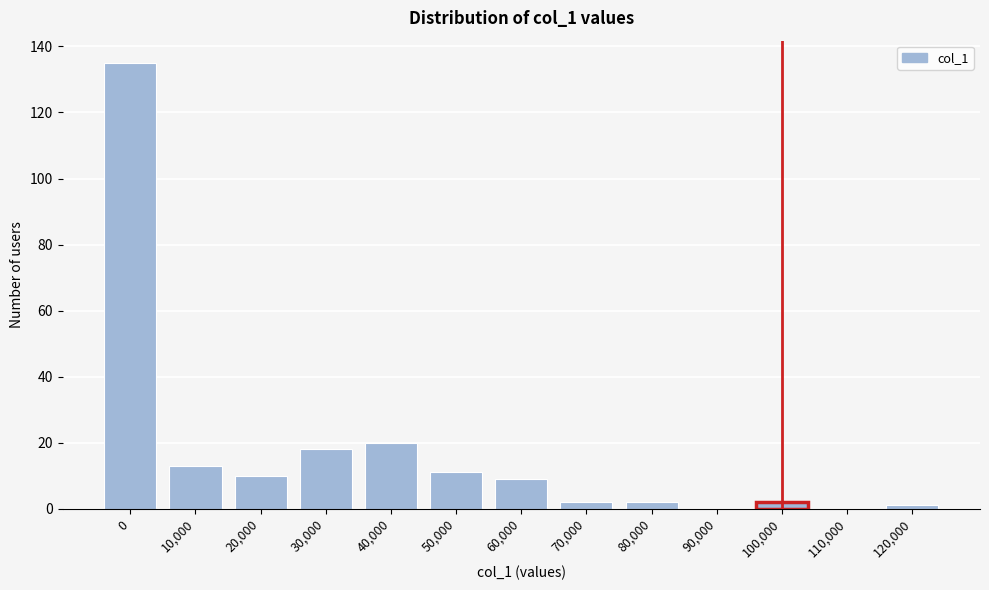

Reading left to right, what are all the values shown in this chart?

0=135	10,000=13	20,000=10	30,000=18	40,000=20	50,000=11	60,000=9	70,000=2	80,000=2	90,000=0	100,000=2	110,000=0	120,000=1